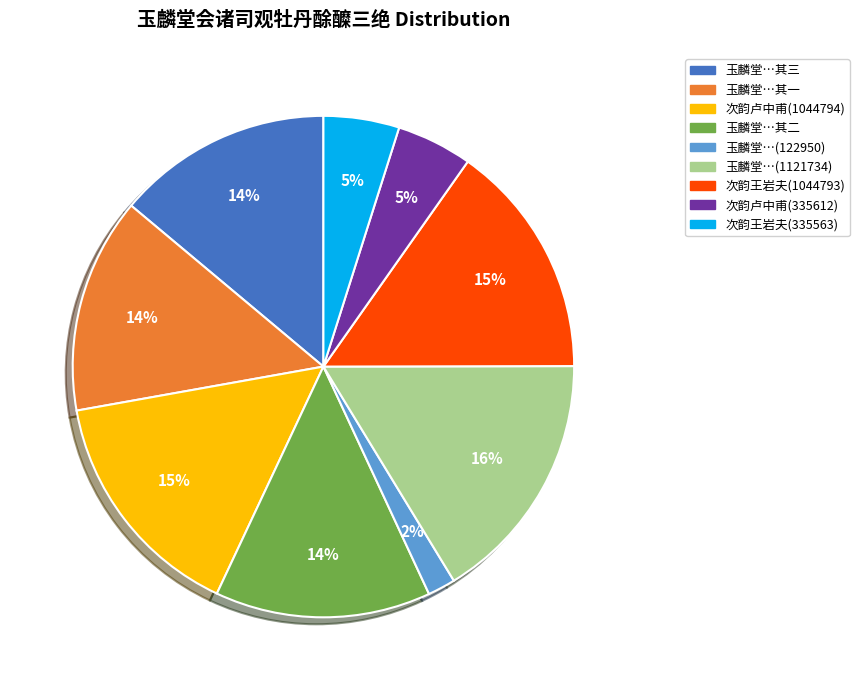

Does any single category account for the majority?

No